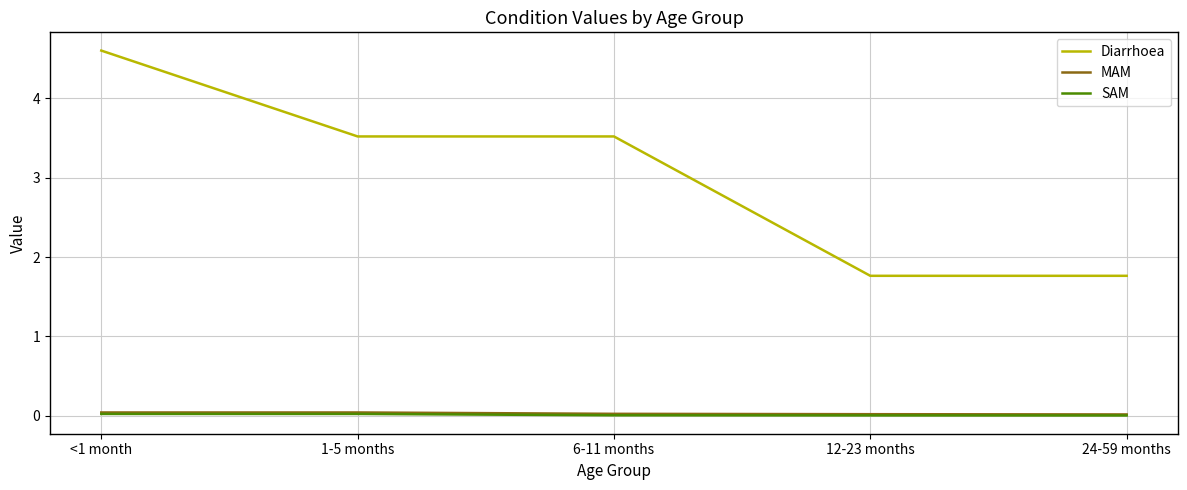

Which series has the largest total across all categories?

Diarrhoea